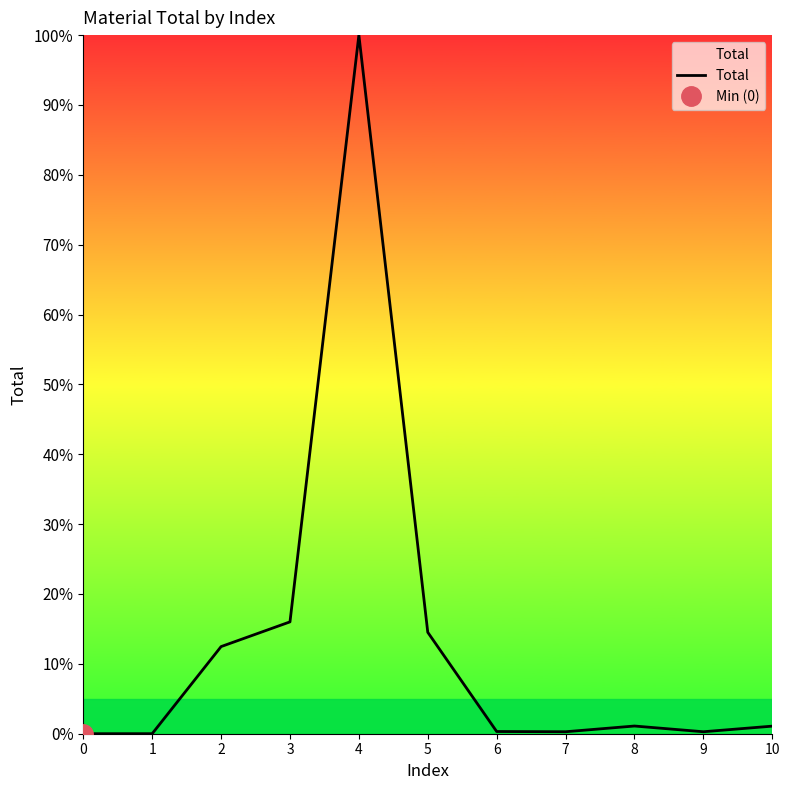

How many lines are shown in the chart?

1